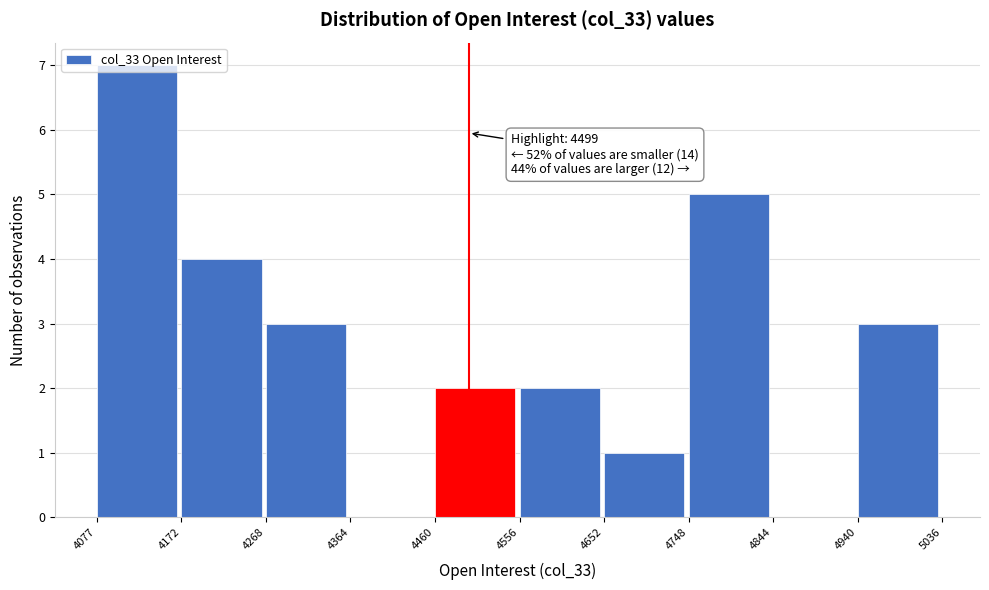

Over which range of the x-axis is the bar tallest?

4077 to 4172